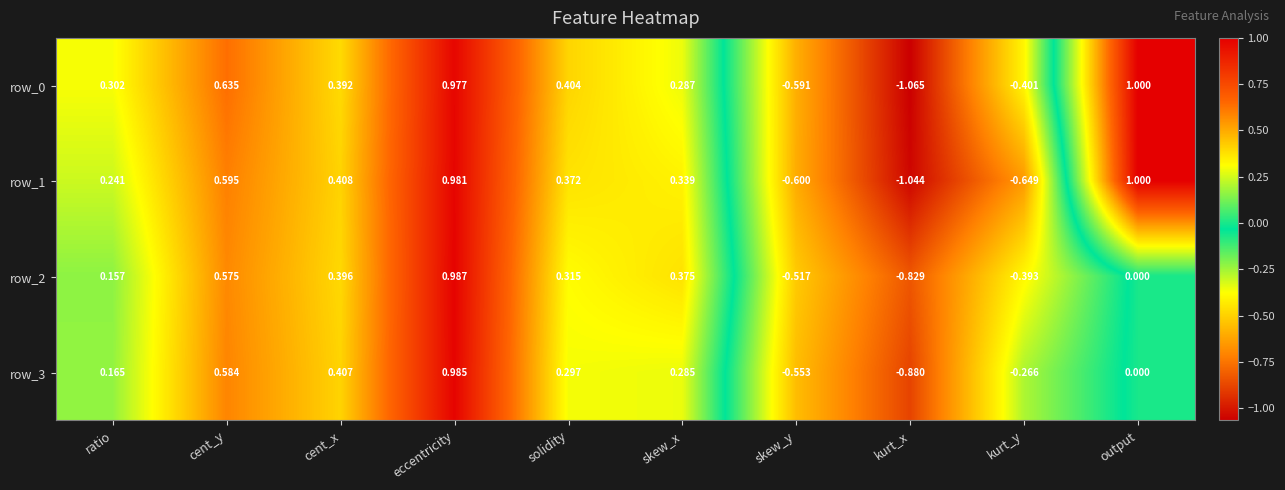

Rank the series at cent_x from lowest to highest value.

row_0, row_2, row_3, row_1